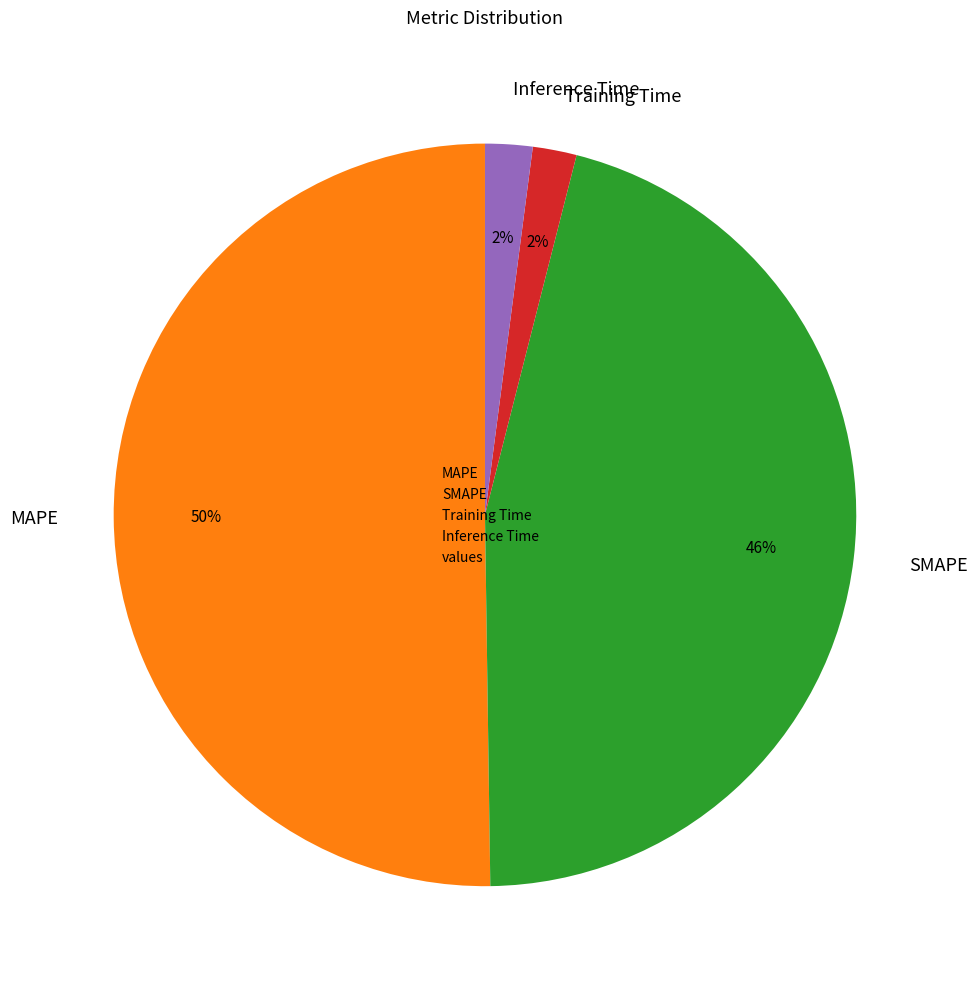

Is the sum of Inference Time and SMAPE greater than half?

No